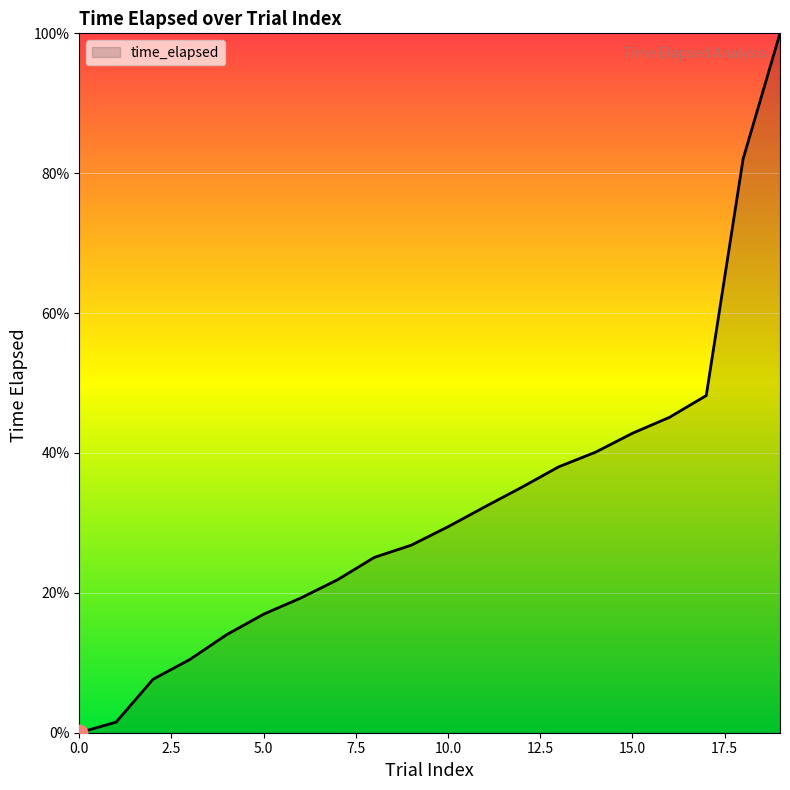

What is the difference between the maximum and second lowest values?

98.5